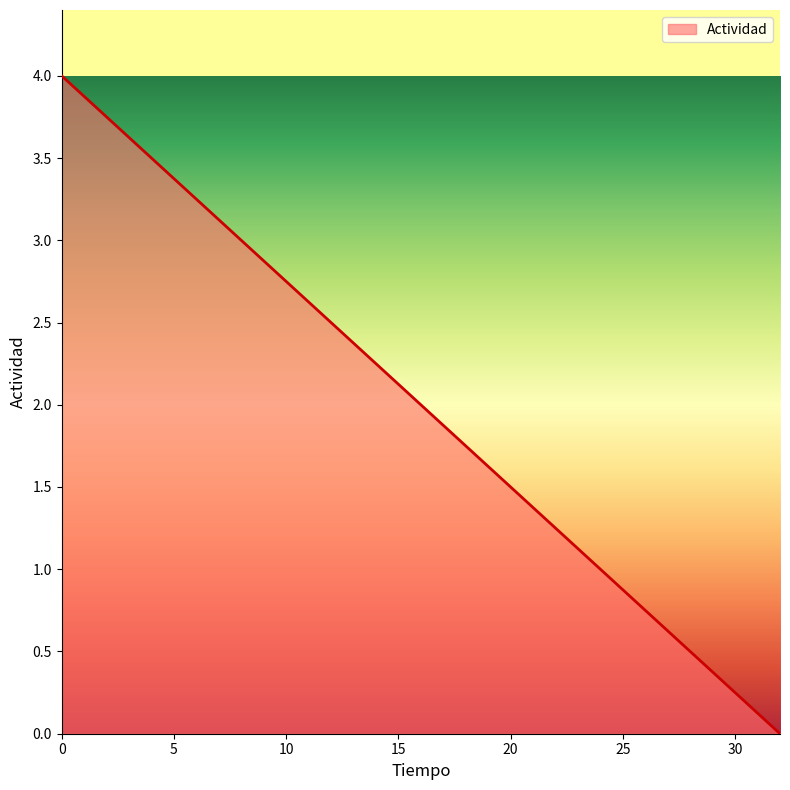

True or false: there are more than 2 points higher than both neighbors.

False